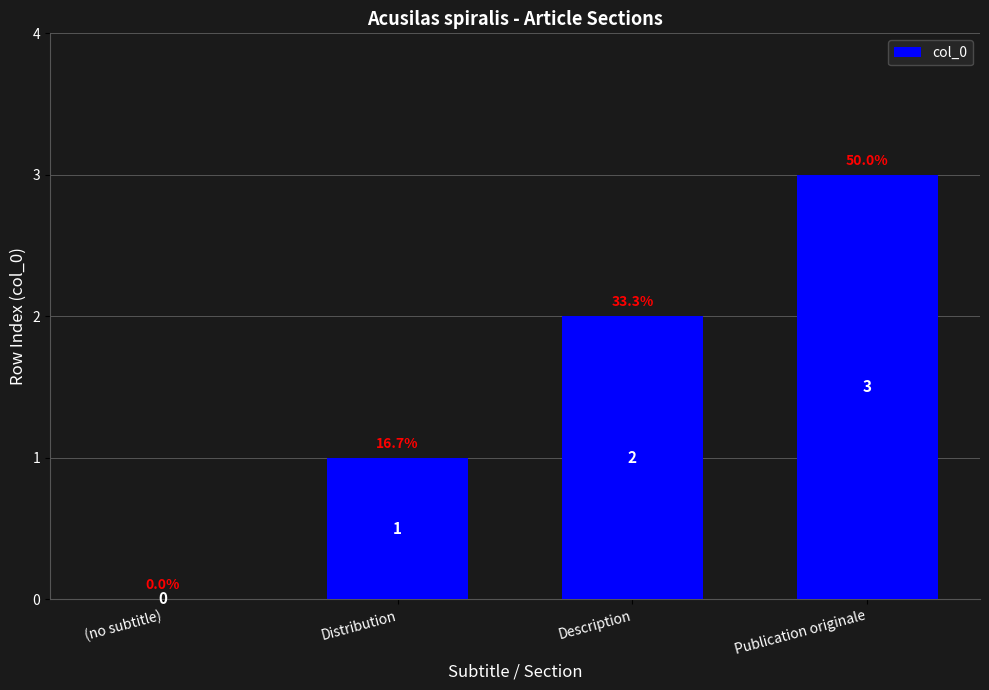

What is the change in value from Description to Publication originale?

+1